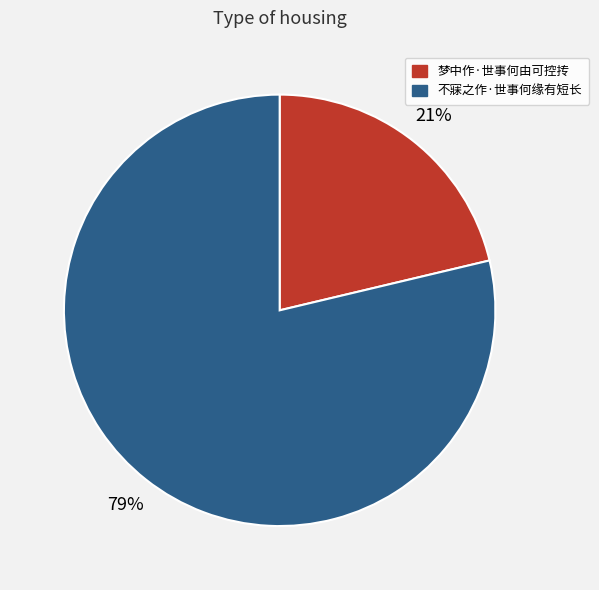

Which category has the smallest portion of the pie?

梦中作·世事何由可控抟